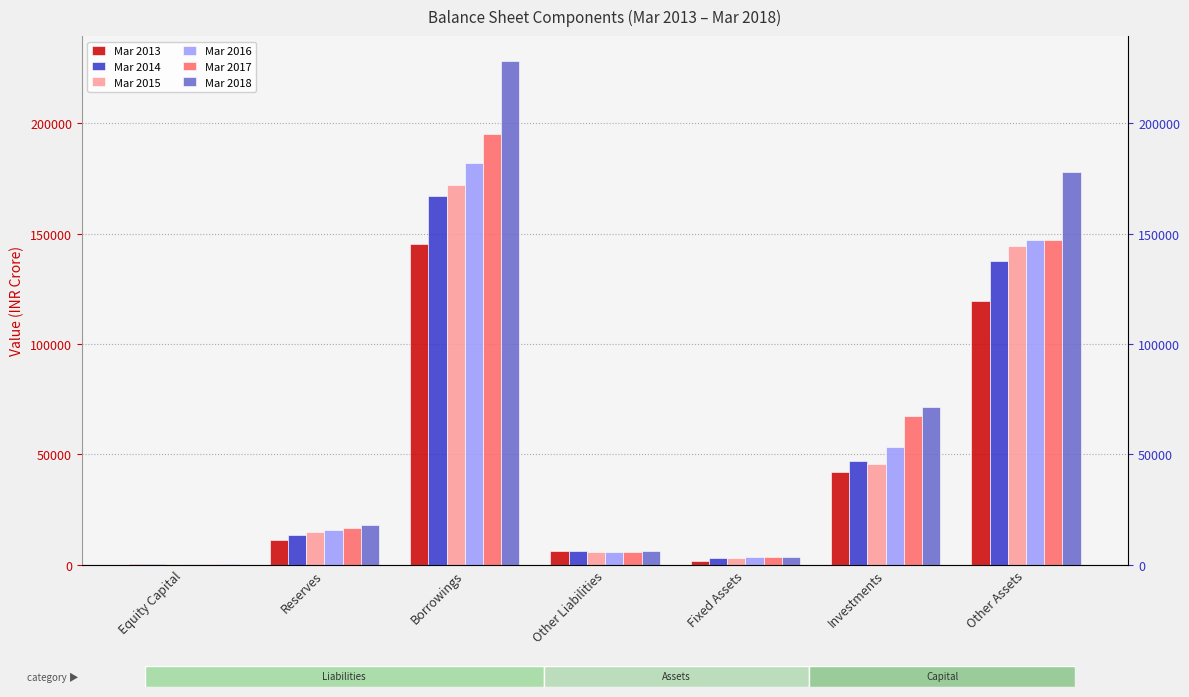

Read the Mar 2013 value at Equity Capital.

430